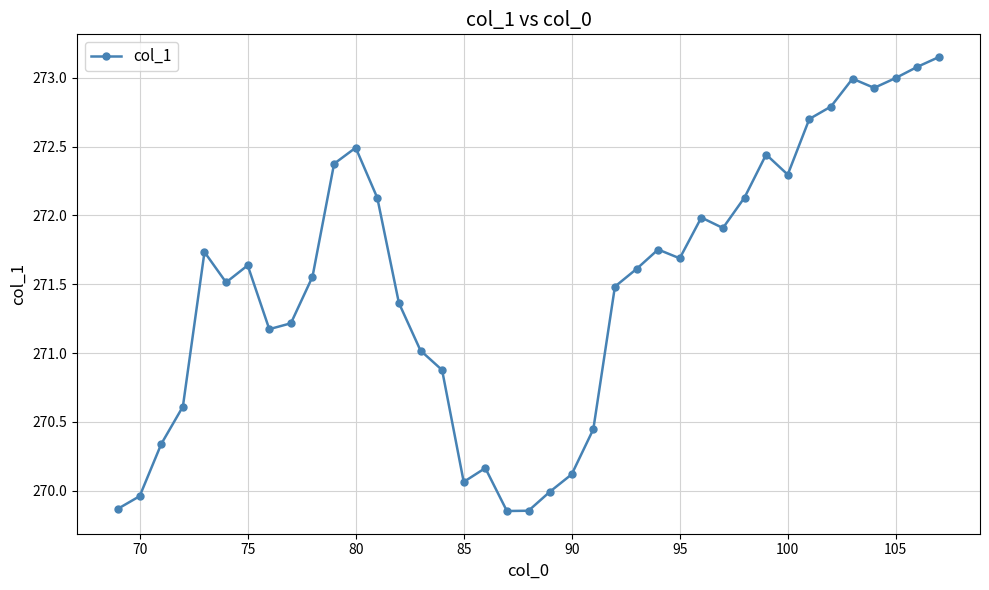

How many interior local peaks (higher than both neighbors) does the data have?

8